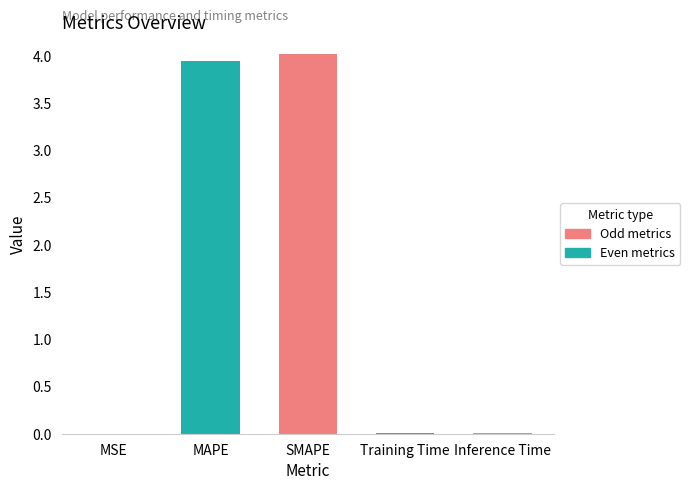

What is the ratio of the value at MAPE to the value at SMAPE?

1.0